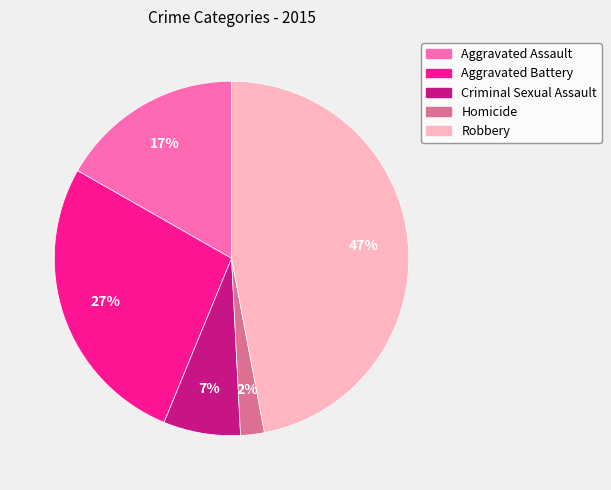

Approximately how many times larger is the value at Aggravated Battery compared to Robbery?

0.6